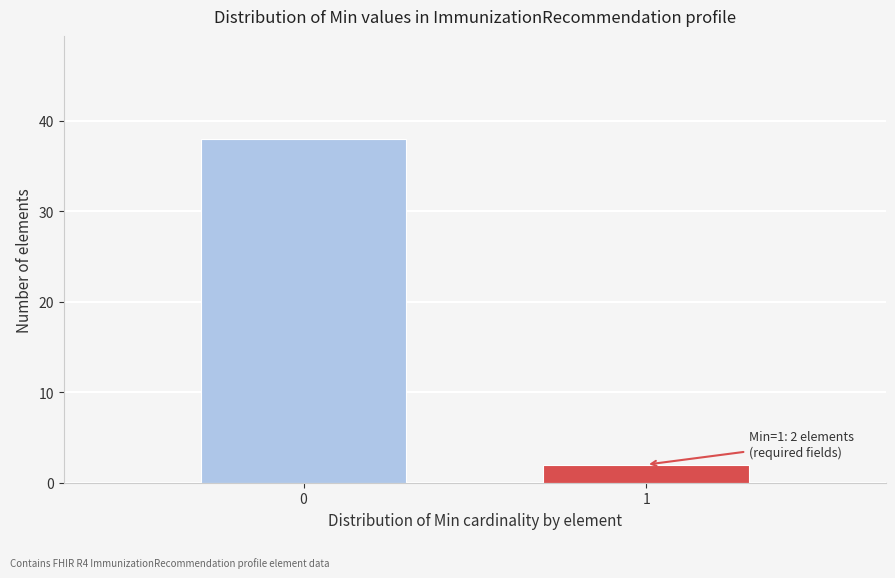

Reading right to left, transcribe all the data shown in this chart.

1=2	0=38